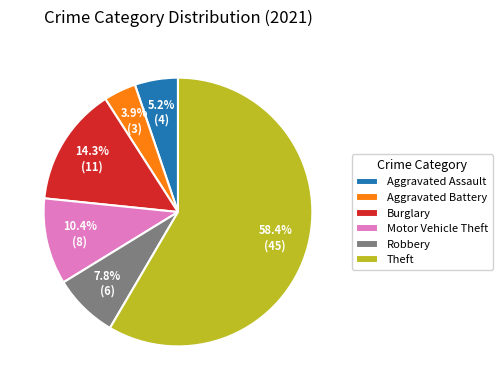

Which slice is the largest?

Theft